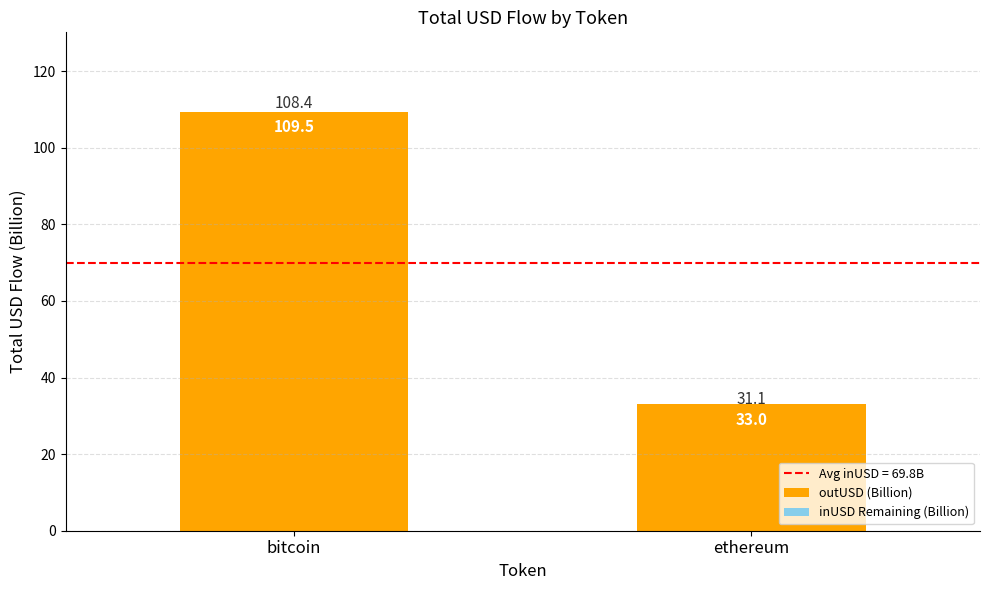

What position from the left is bitcoin?

1